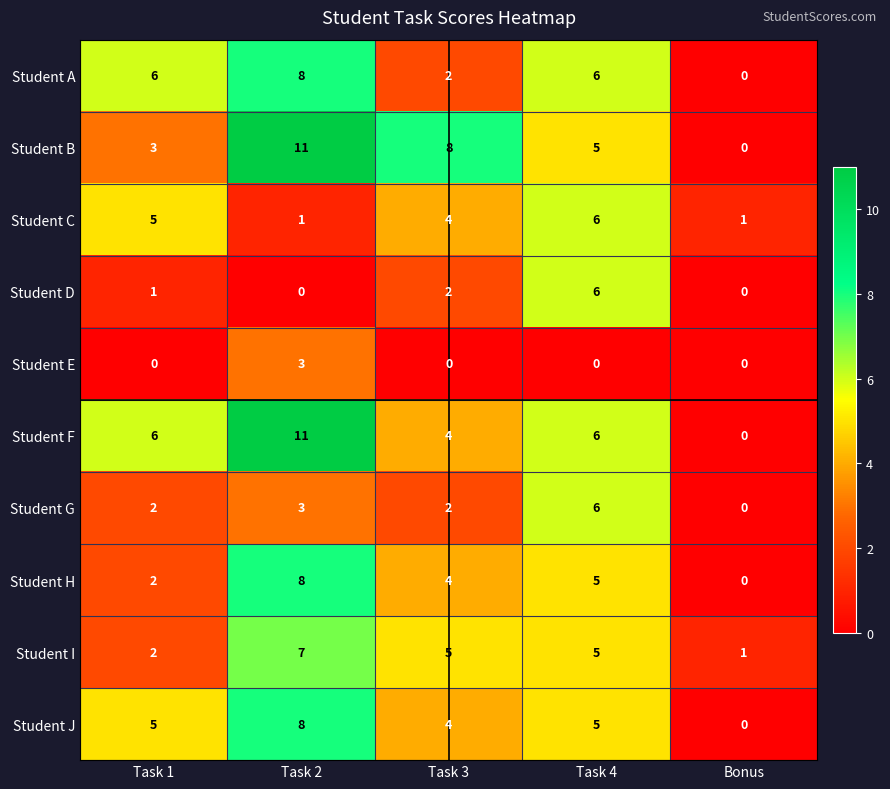

What is the sum of all Student E values?

3